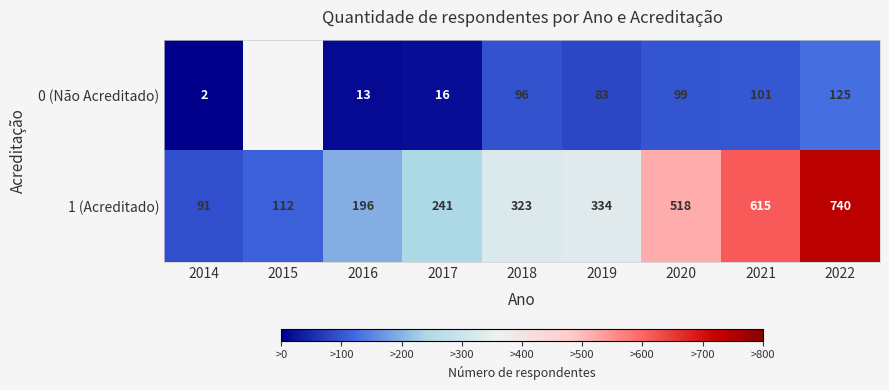

What is the highest value of the 0 (Não Acreditado) series?

125.0